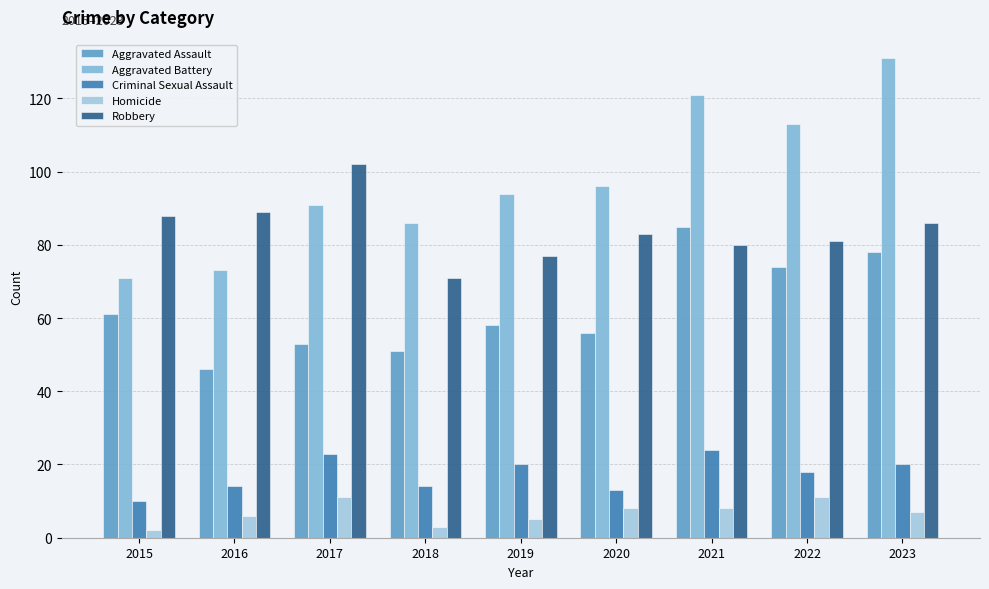

Does the chart contain any negative values?

No